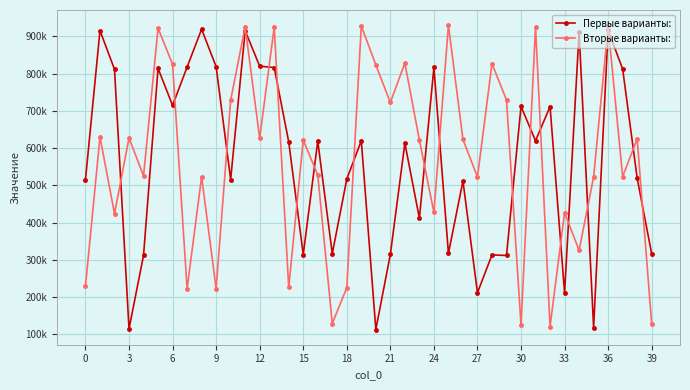

How many interior local valleys does the Первые варианты: series have?

13